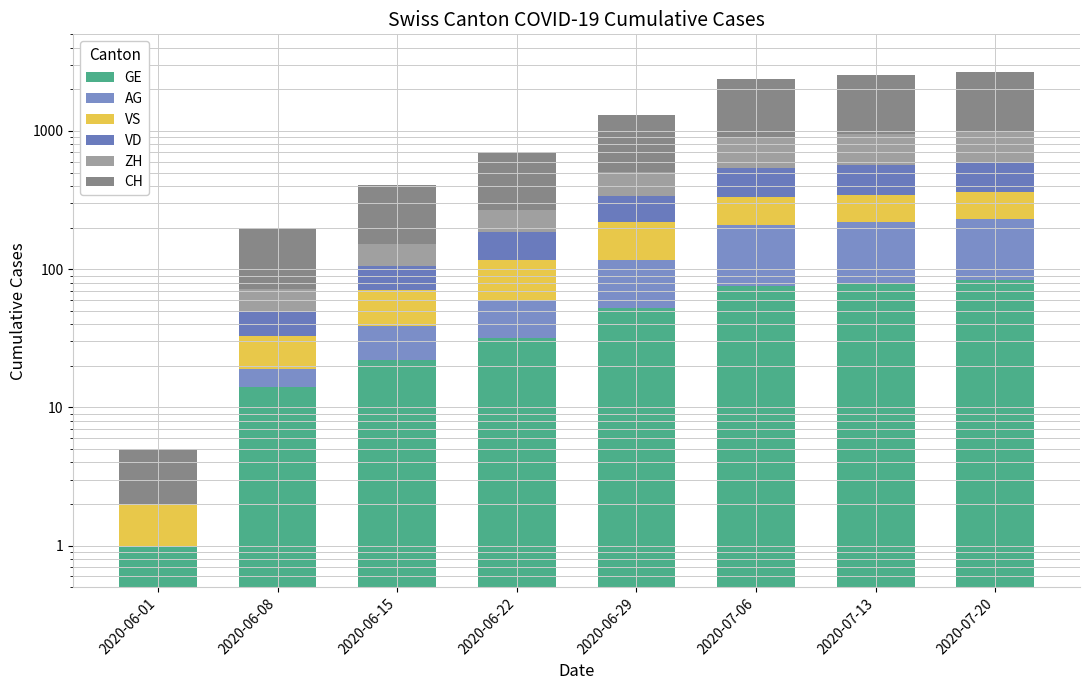

Is it true that AG equals 237 at 2020-07-13?

False